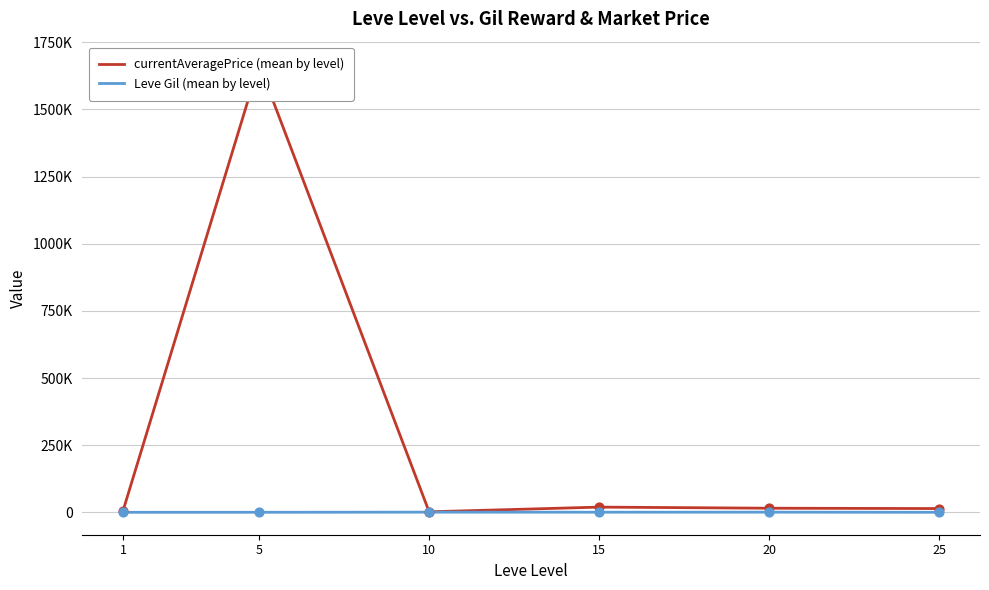

Which series has the largest Y range (max minus min)?

currentAveragePrice (mean by level)